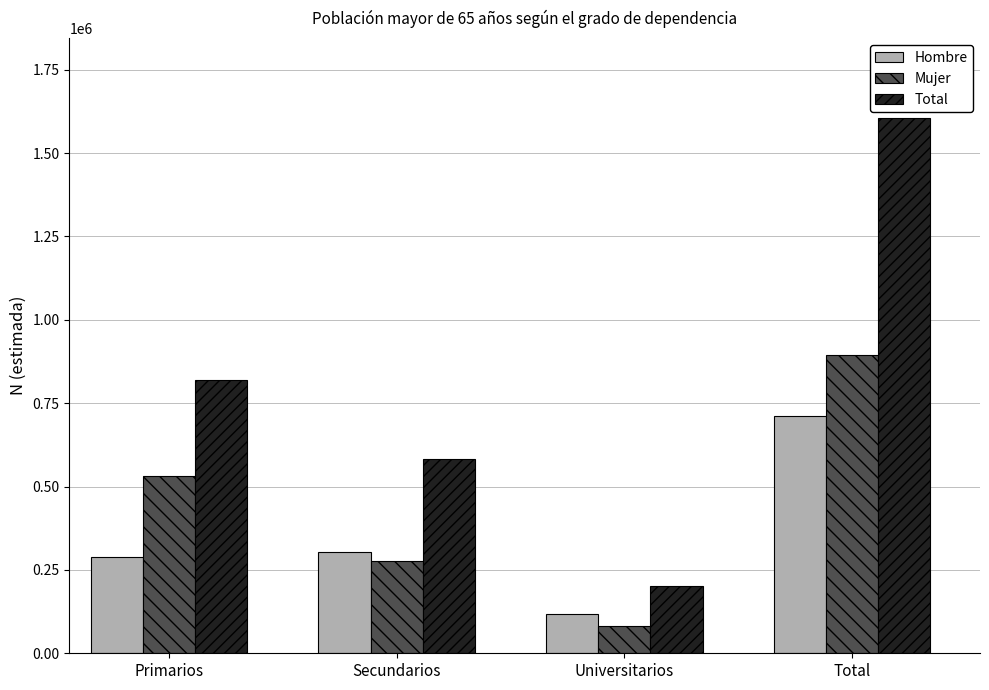

Reading right to left, transcribe all the data shown in this chart.

Hombre: 710643	118881	303825	287936
Mujer: 893074	82855	277301	532918
Total: 1603716	201736	581126	820854